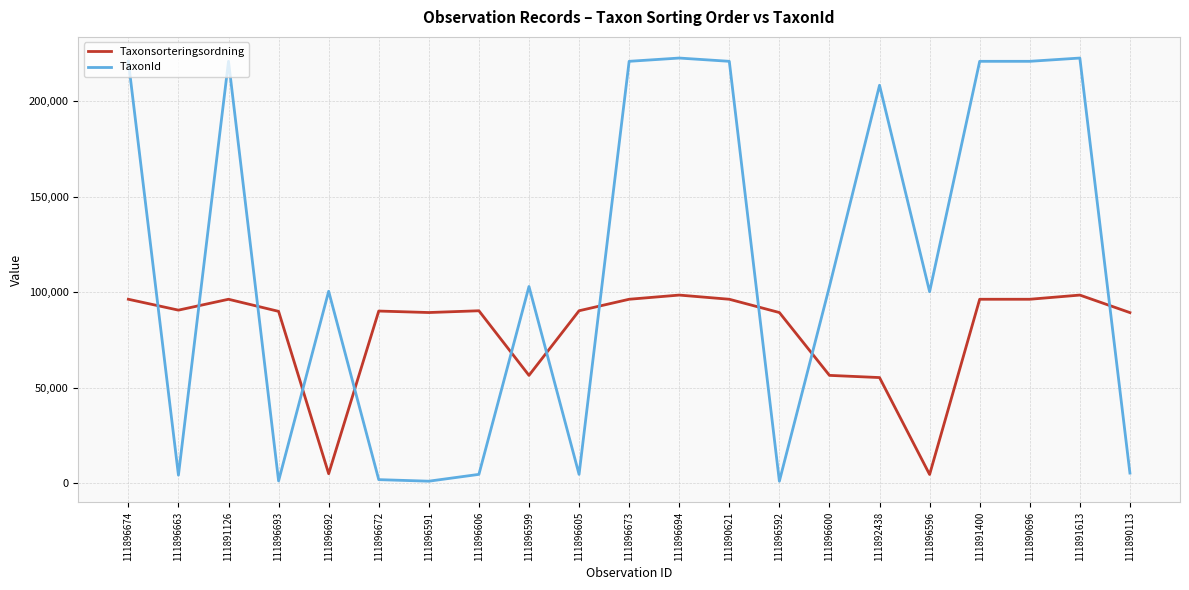

How many lines are shown in the chart?

2